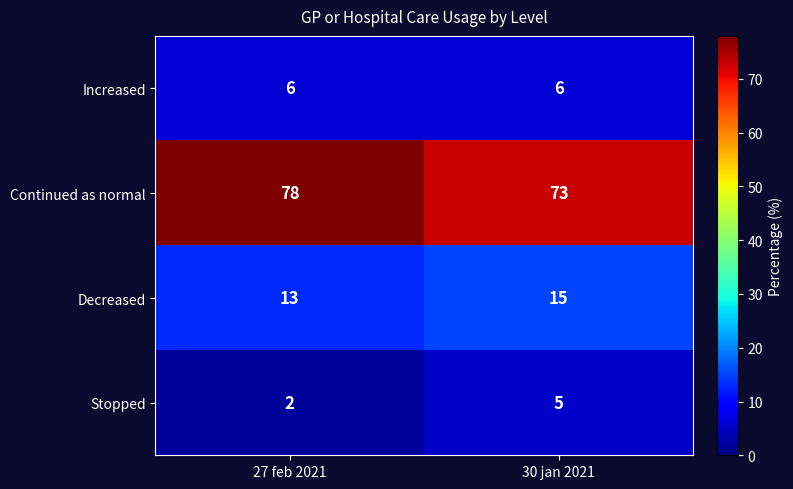

What is the greatest value displayed?

78